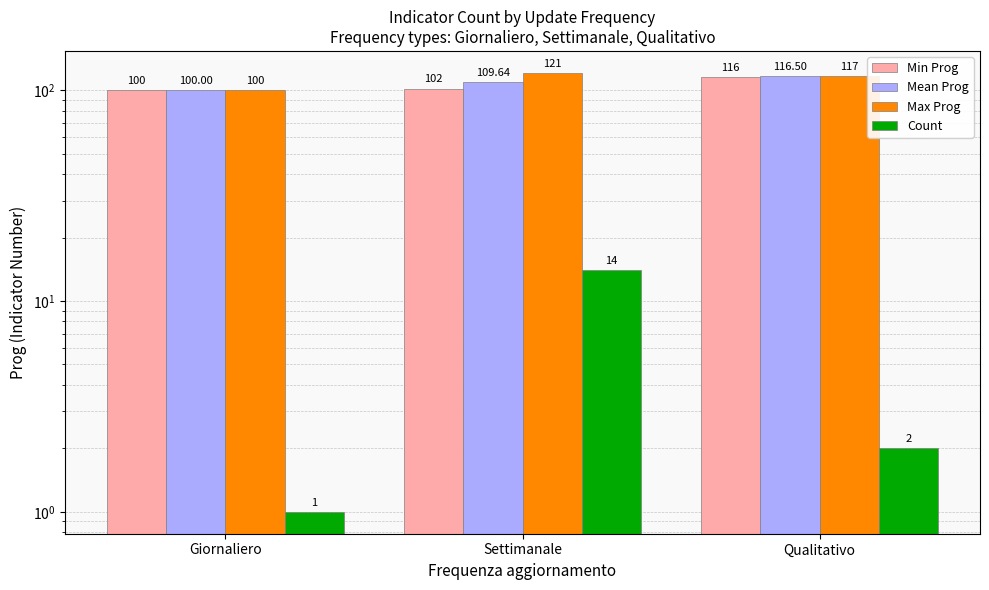

What is the label of the 3rd bar from the left?

Qualitativo